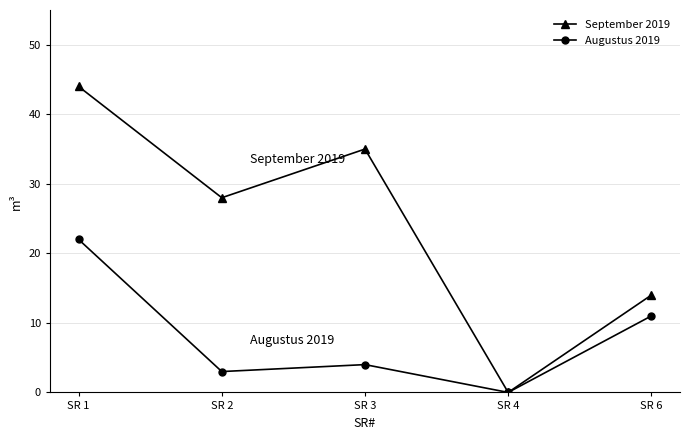

How many positive values does the September 2019 series have?

4